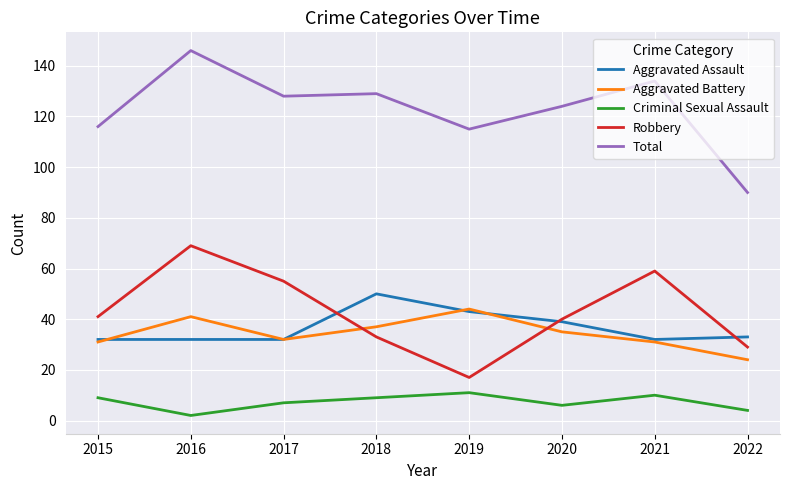

What is the spread (max minus min) of values at 2017?

121